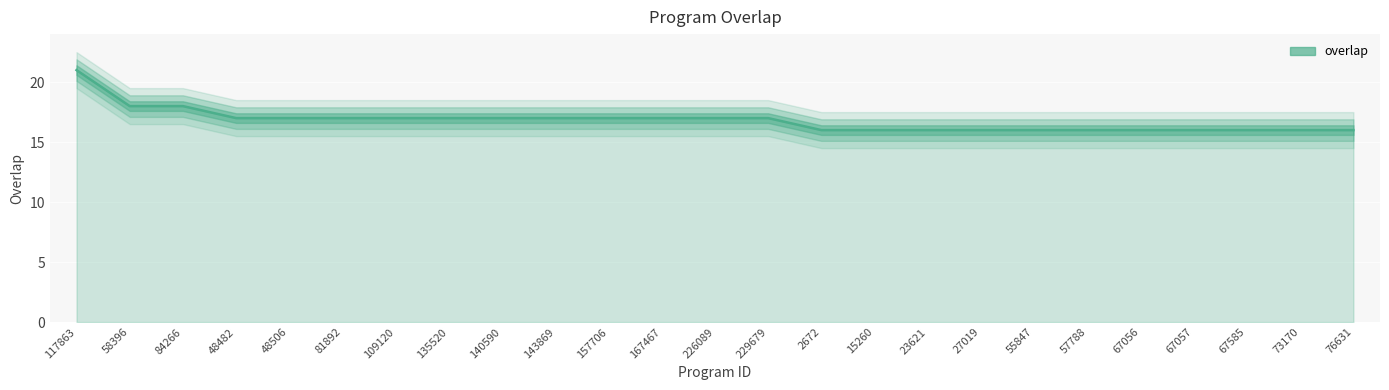

What is the difference between the values at 117863 and 84266?

3